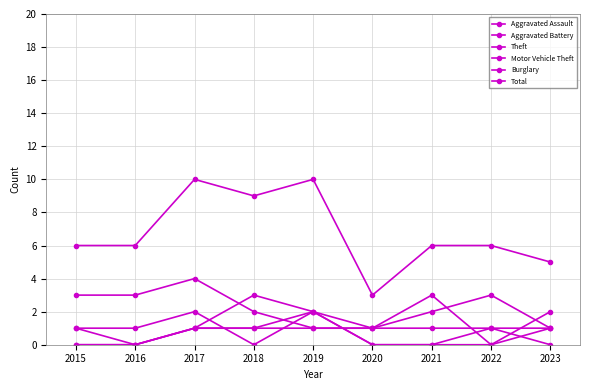

Is this an area chart (filled region under the line)?

No